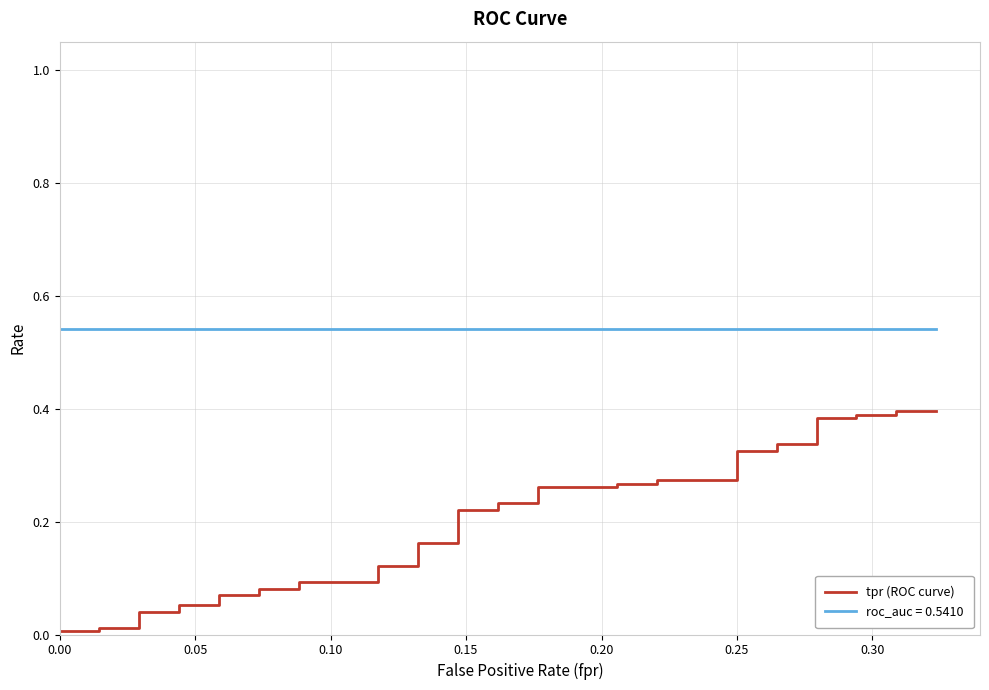

The value at 38 is 0.4. True or false?

True